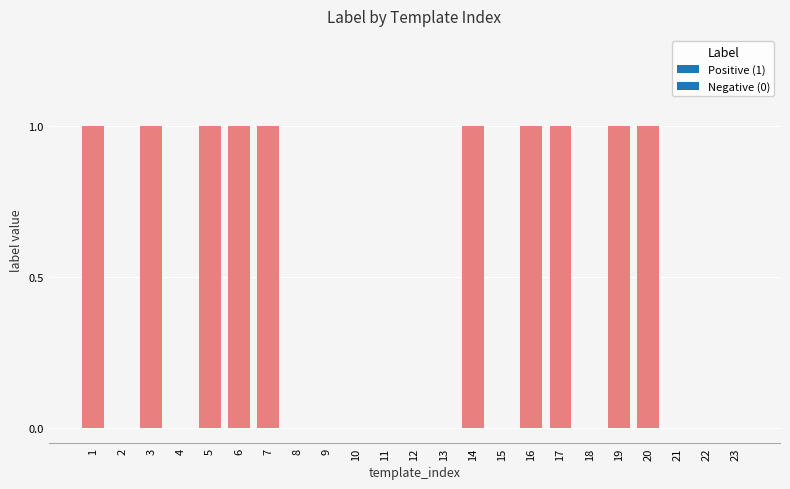

Reading right to left, list all the values displayed in this chart.

23=0	22=0	21=0	20=1	19=1	18=0	17=1	16=1	15=0	14=1	13=0	12=0	11=0	10=0	9=0	8=0	7=1	6=1	5=1	4=0	3=1	2=0	1=1